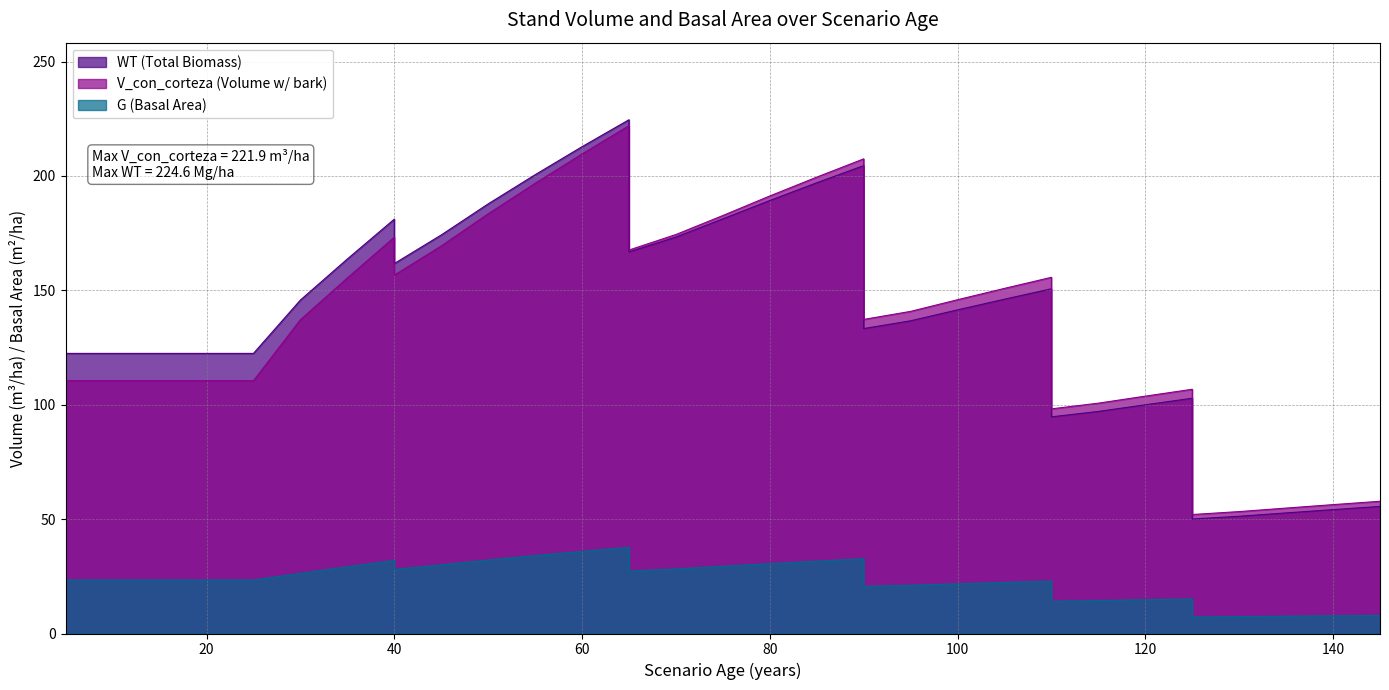

True or false: WT has a value of 47.0 at 55.

False